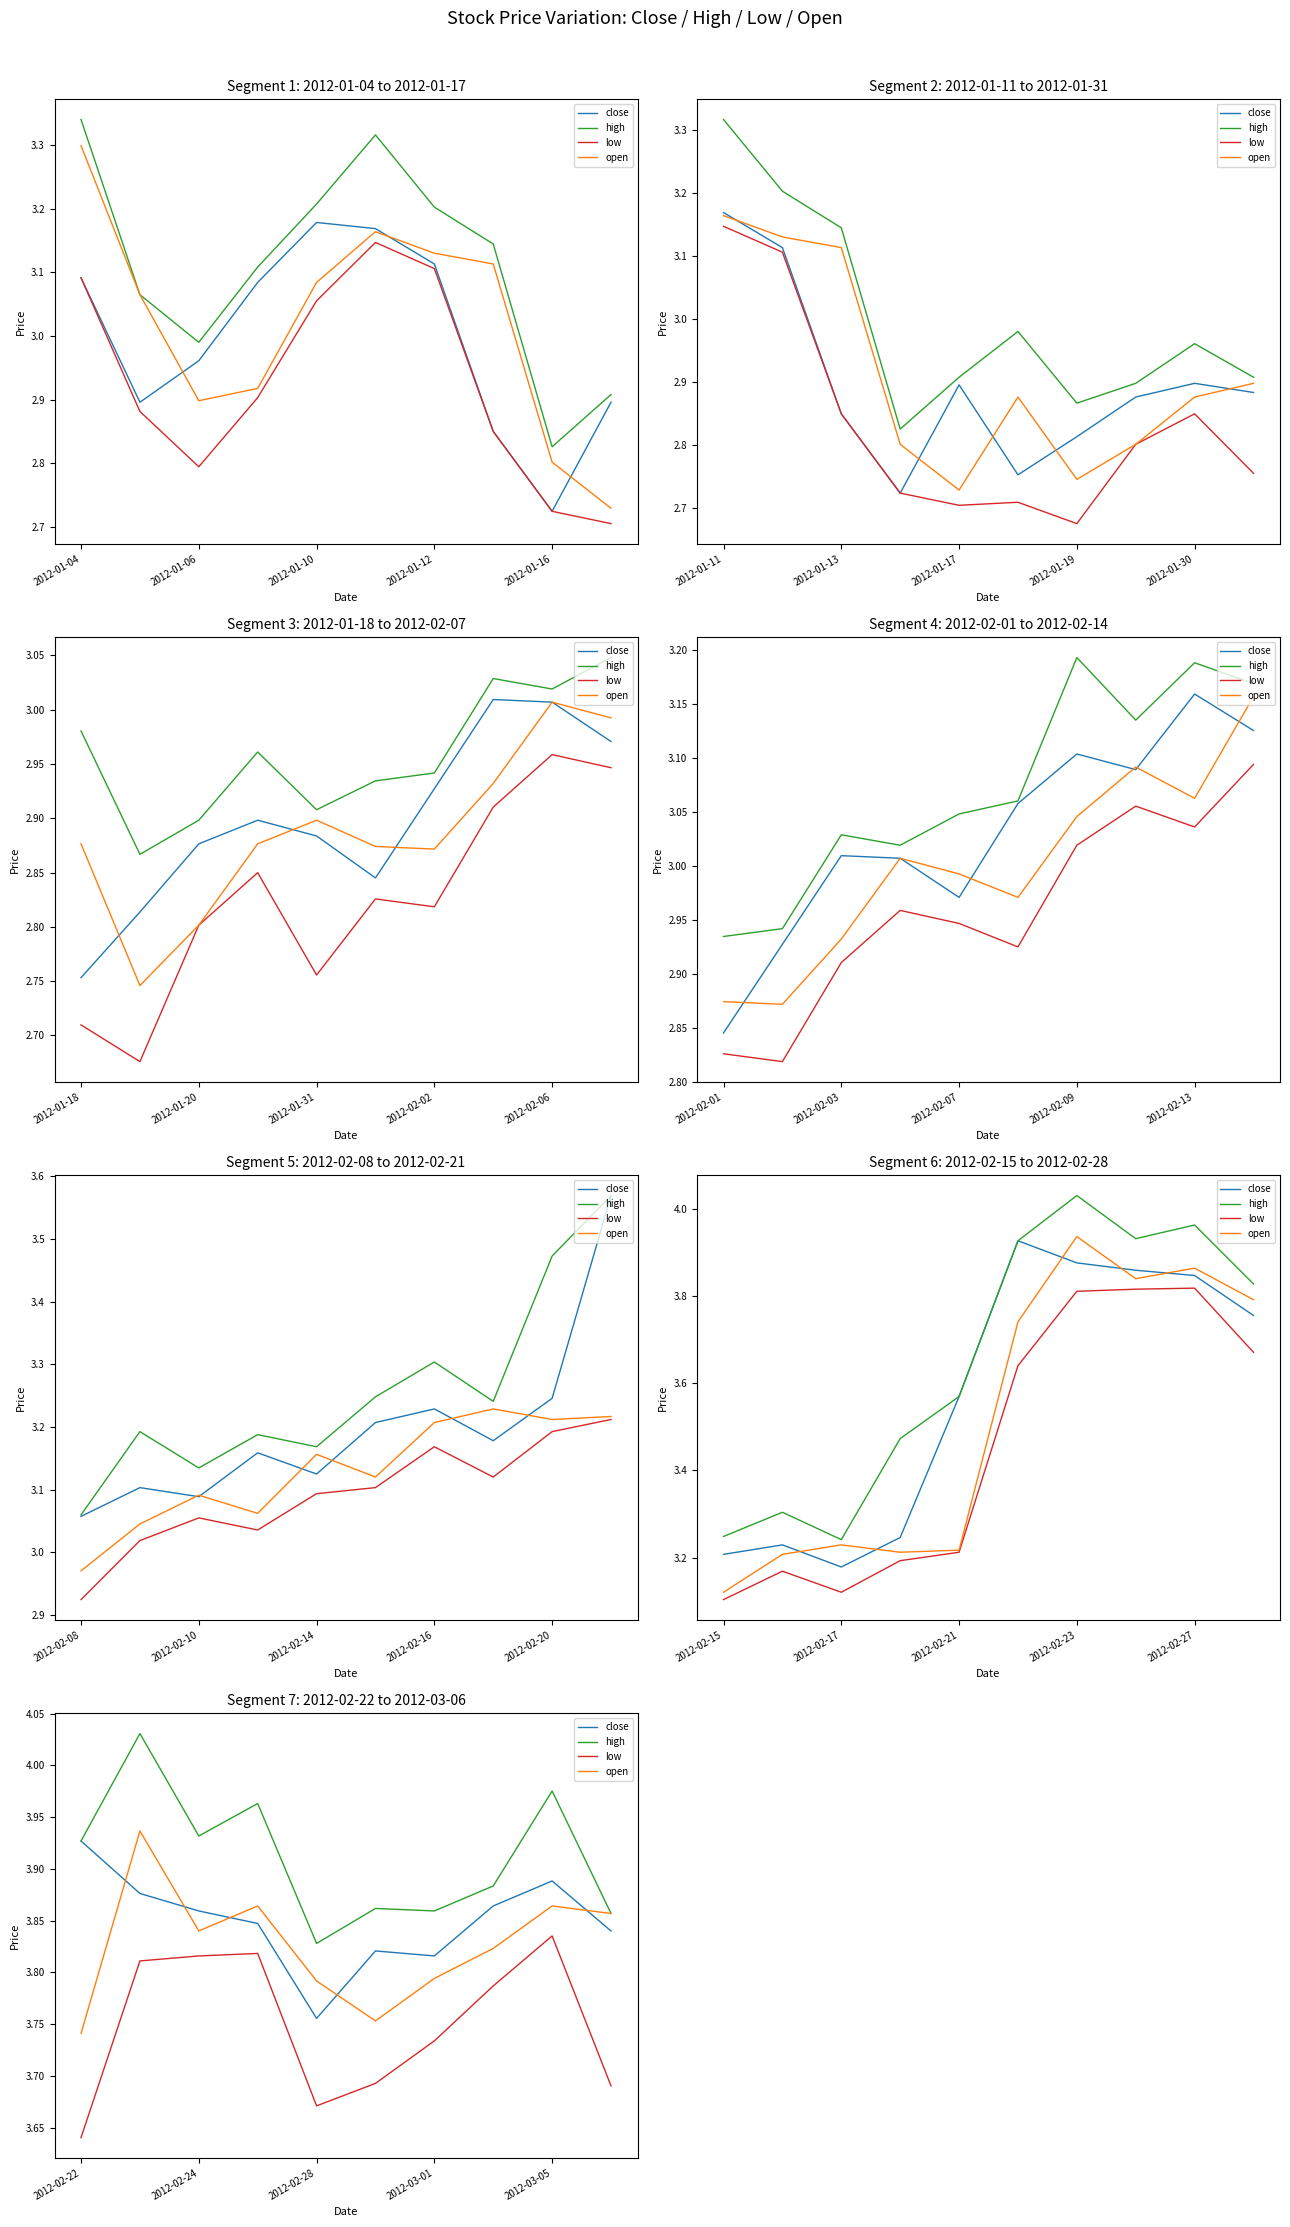

What position from the right is 2012-03-01?

4